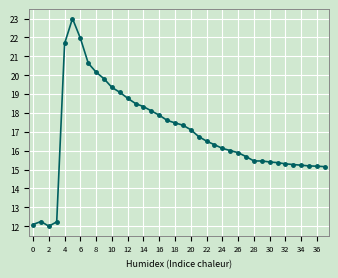

True or false: the data has more than 0 interior local peaks.

True